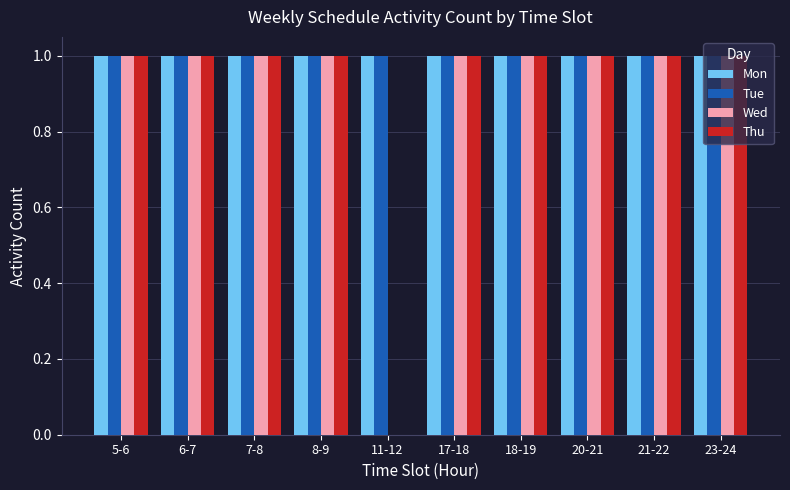

What is the average value of the Thu series?

1